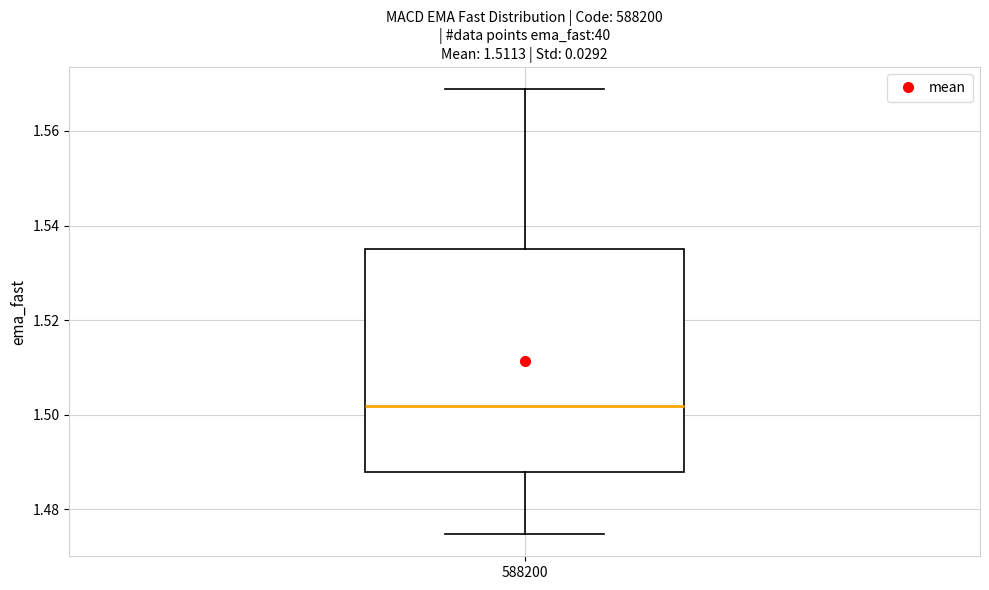

Read this box plot against the y-axis: the position of the median line, the range covered by the box, and the ends of both whiskers. The values are not printed on the chart, so give them approximately, as read against the axis.

median 1.502, box 1.488 to 1.534, whiskers 1.474 to 1.568